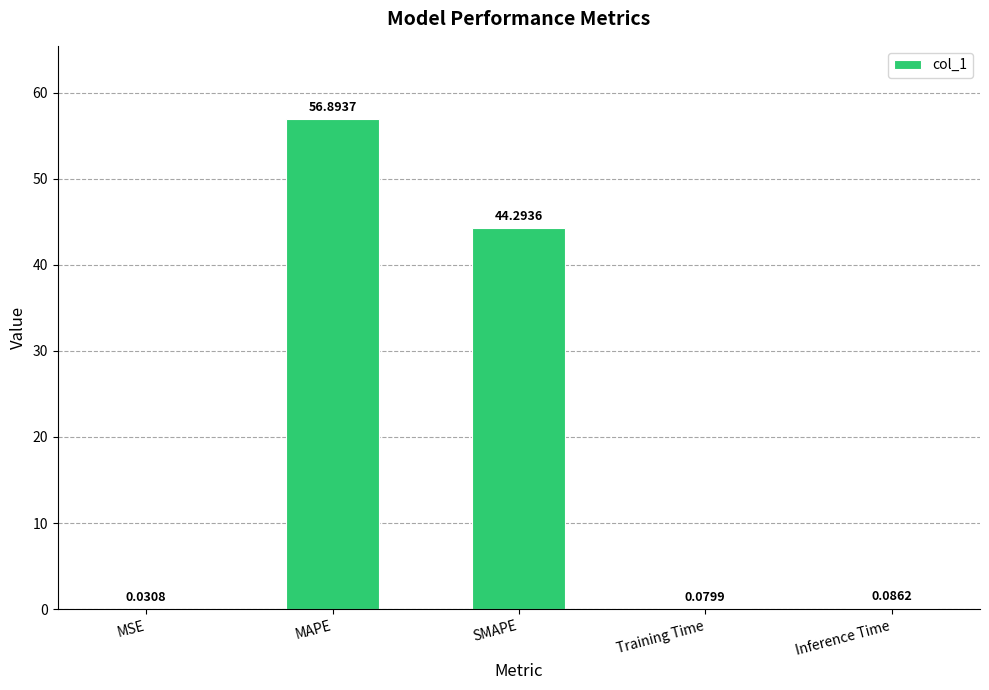

What is the change in value from MAPE to Inference Time?

-56.8